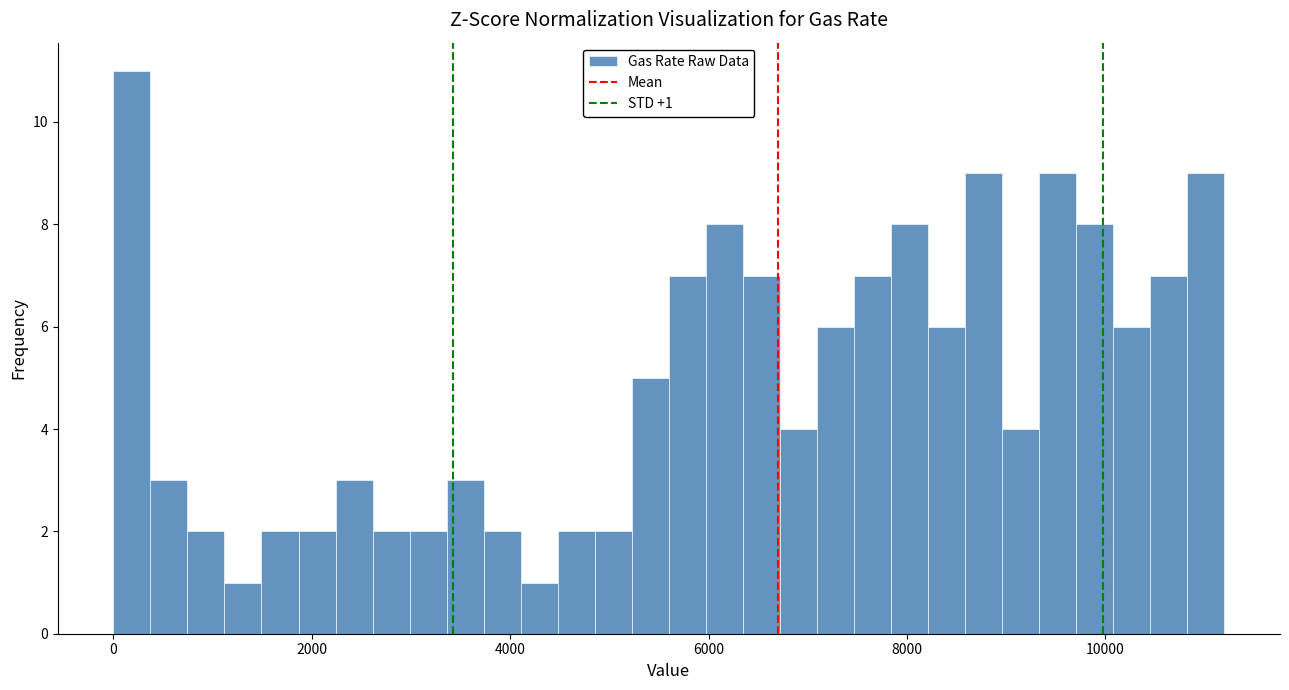

Read against the x-axis, roughly where is the centre of the tallest bar?

200